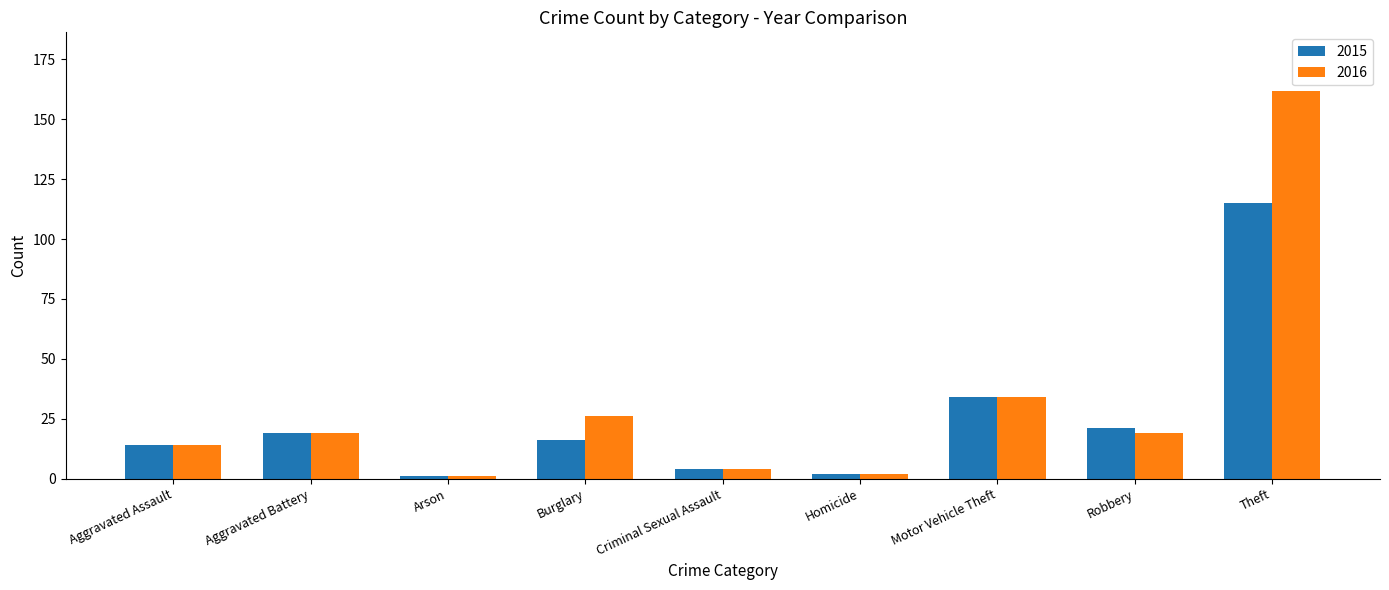

Count the number of categories in the chart.

9